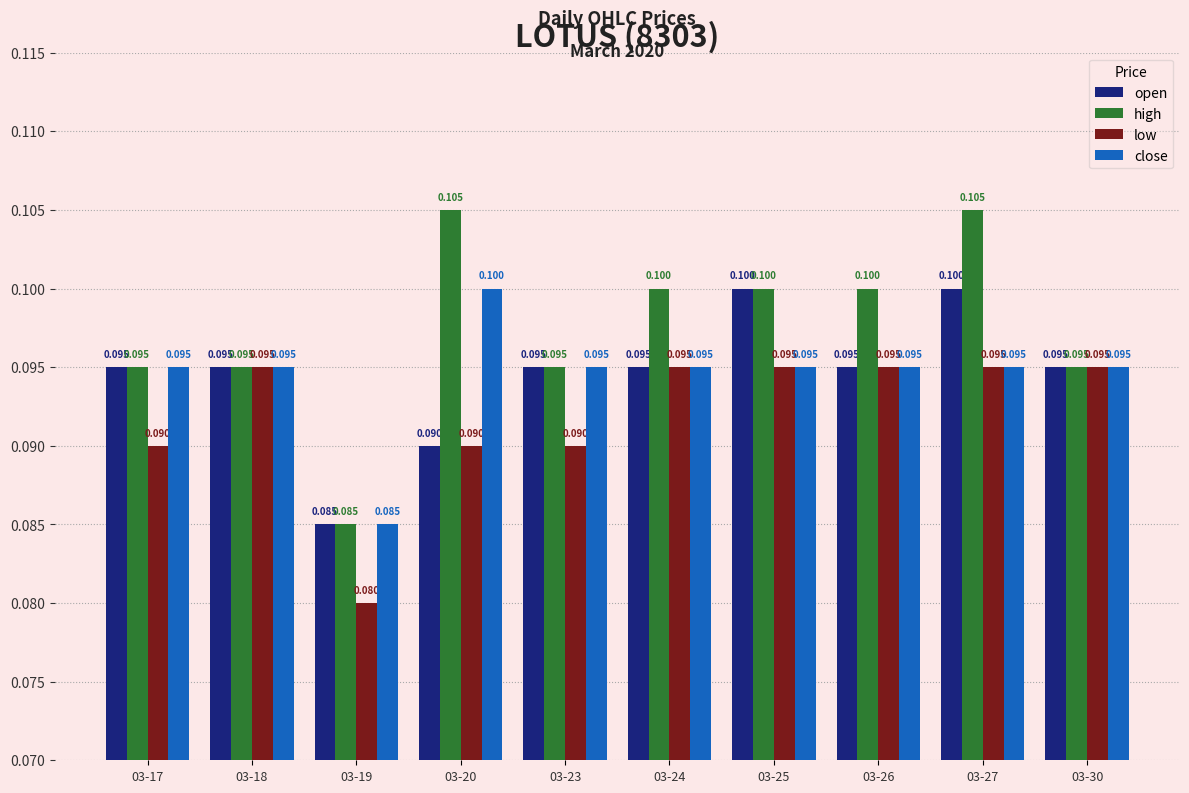

Which series has the widest spread of values?

high